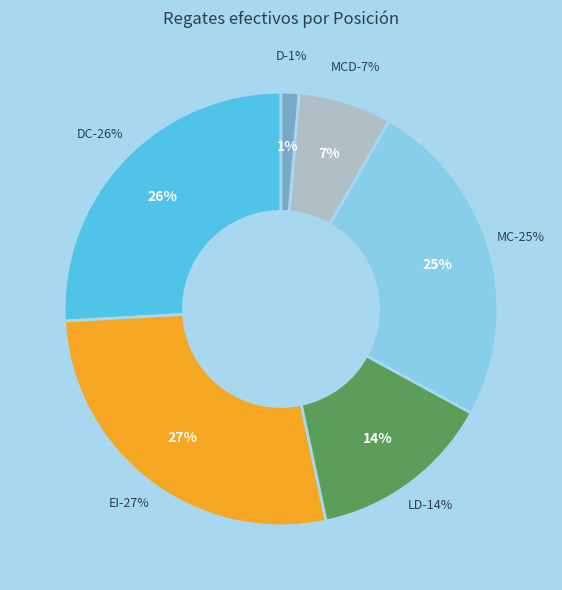

Which has a higher value, DC or MC?

DC